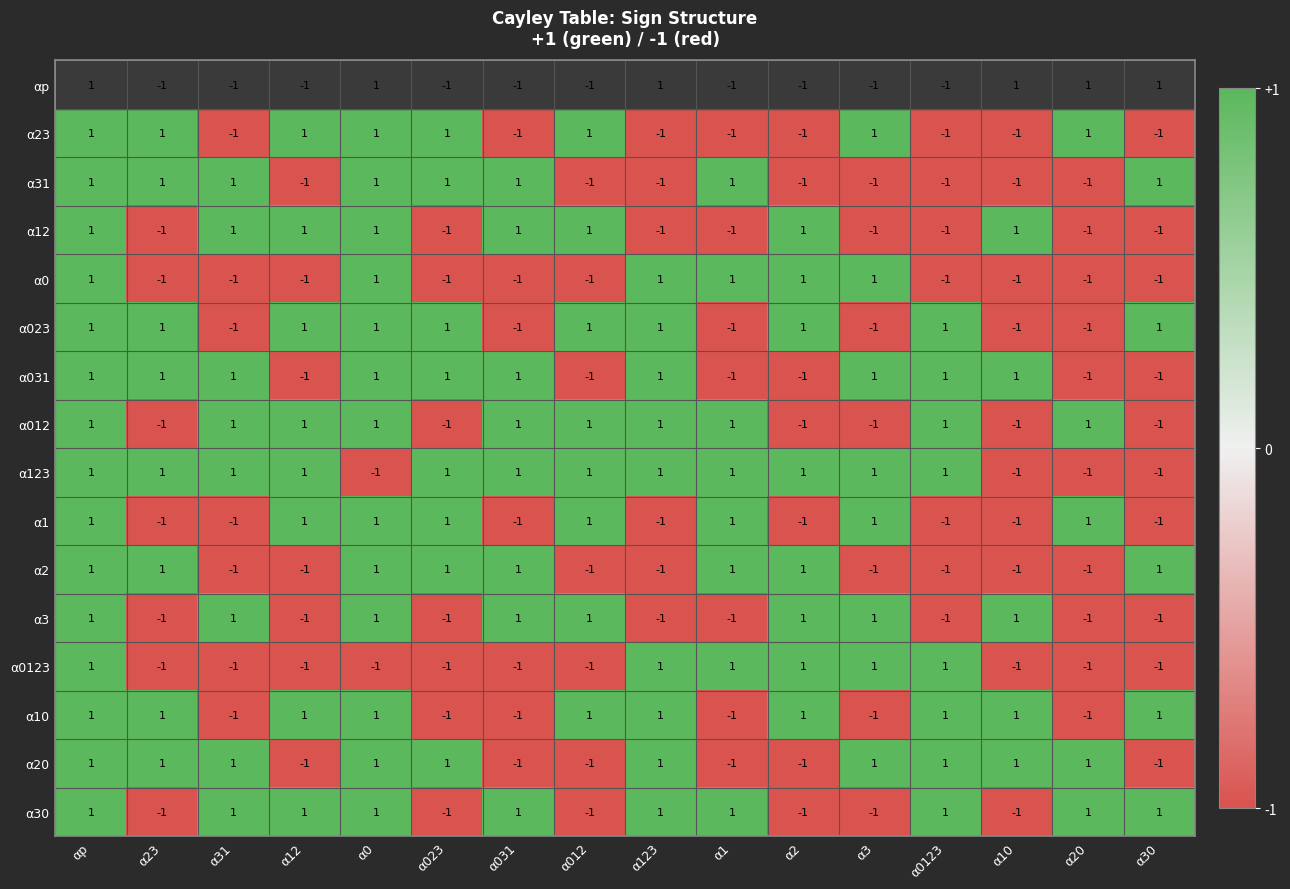

Is it true that α30 equals -1 at α3?

True